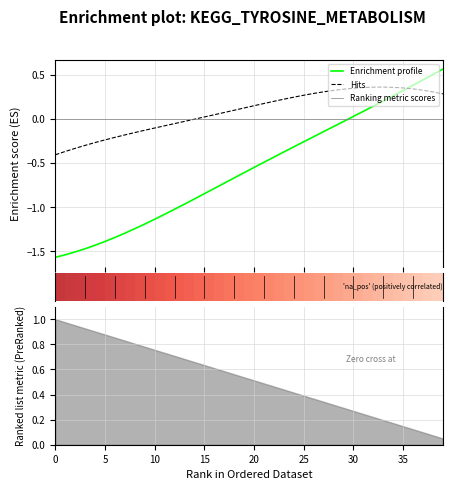

Between which two adjacent categories do Enrichment profile and Hits first intersect?

35 and 36